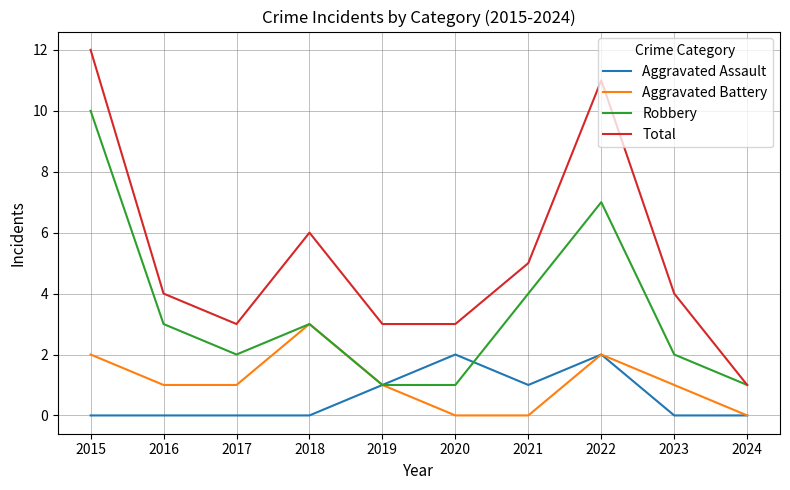

What is the difference between the highest and lowest values at 2023?

4